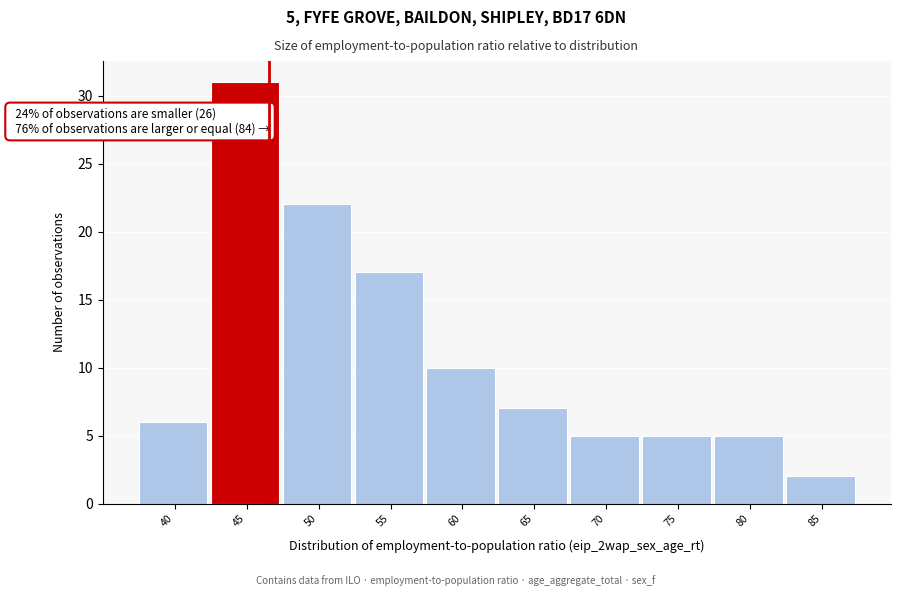

Reading left to right, list all the values displayed in this chart.

6	31	22	17	10	7	5	5	5	2